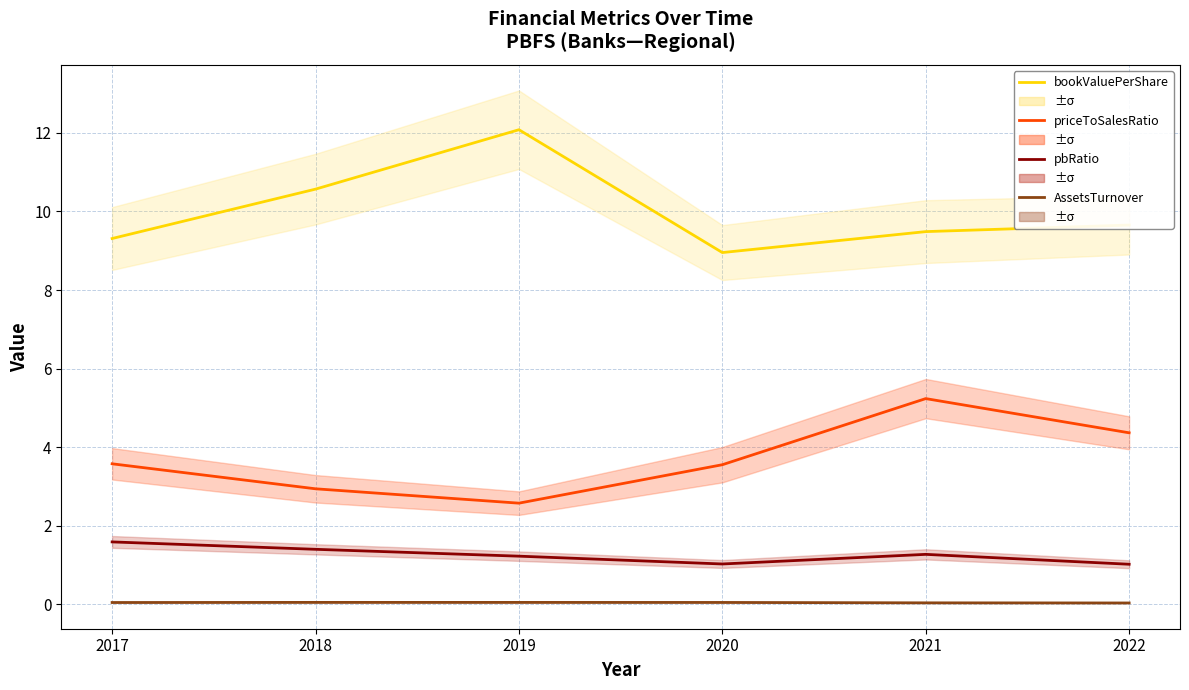

What is the average value of the bookValuePerShare series?

10.0